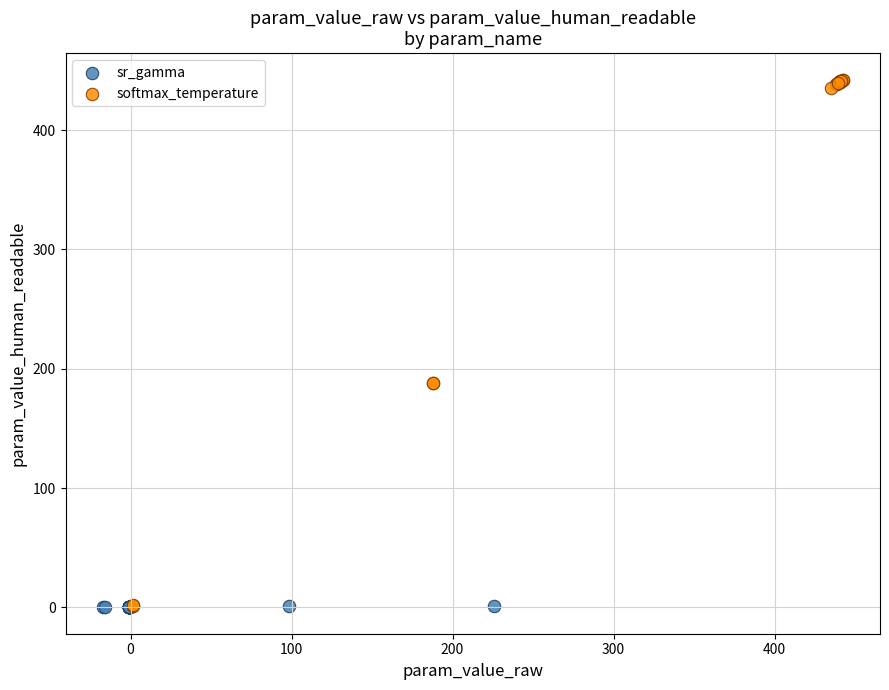

Which series contains the highest Y value?

softmax_temperature